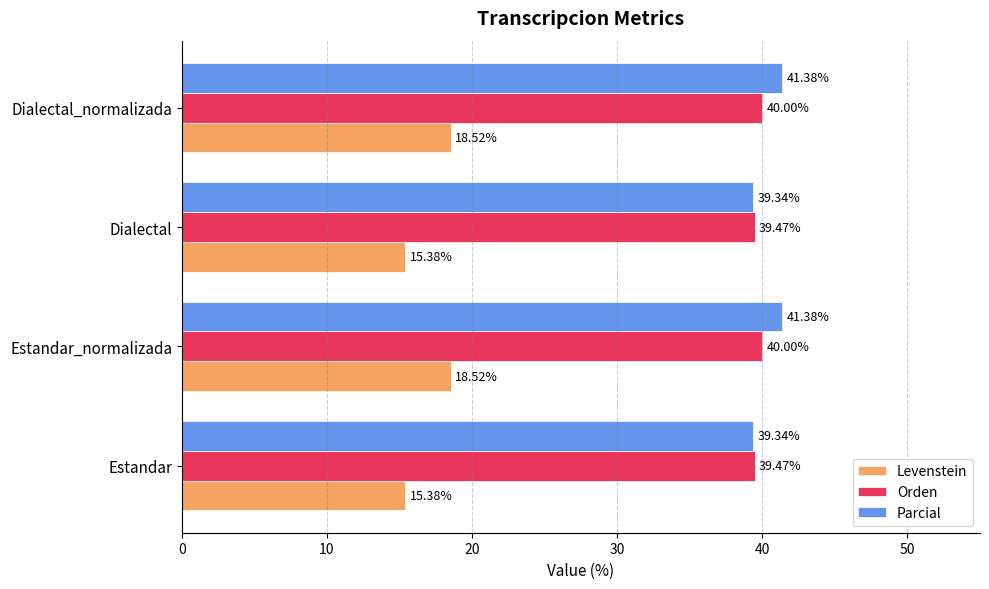

Rank the series by their maximum value, from lowest to highest.

Levenstein, Orden, Parcial